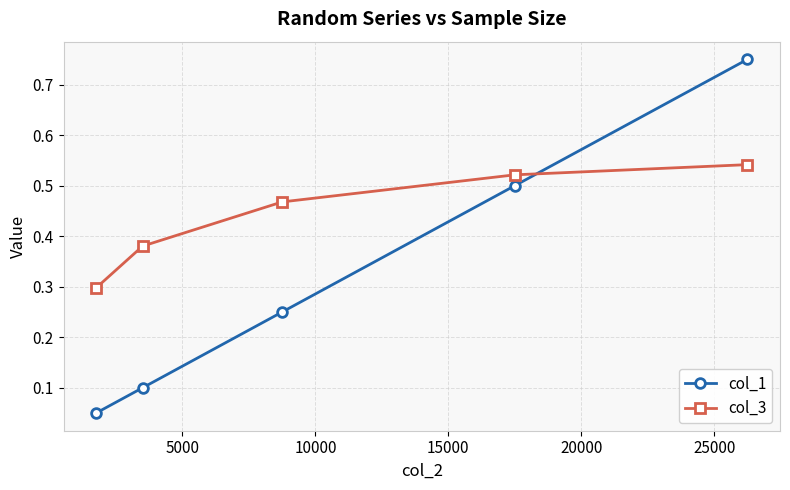

What is the average value of the col_1 series?

0.3